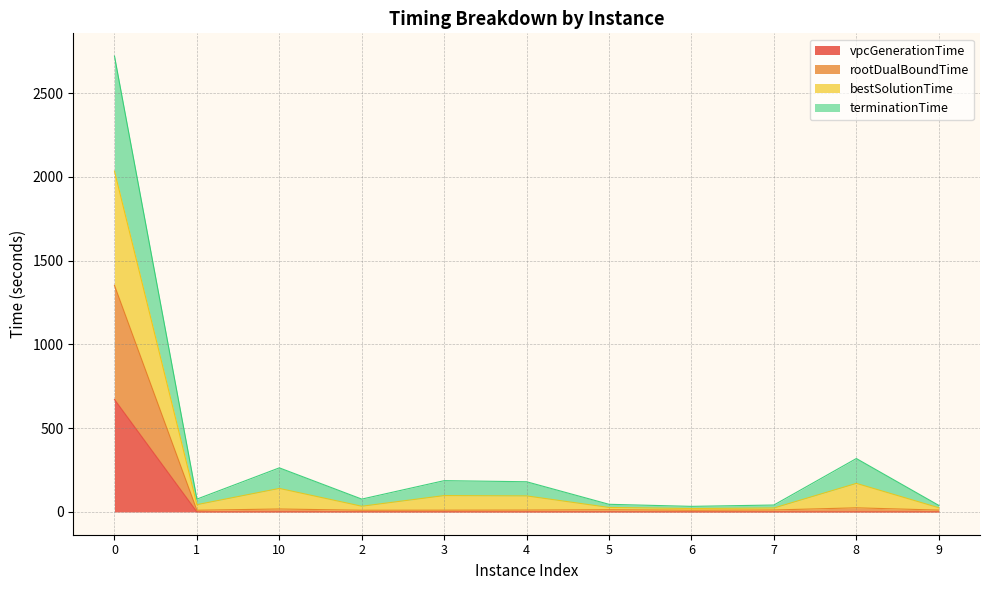

What are all the series names shown in the legend?

vpcGenerationTime, rootDualBoundTime, bestSolutionTime, terminationTime